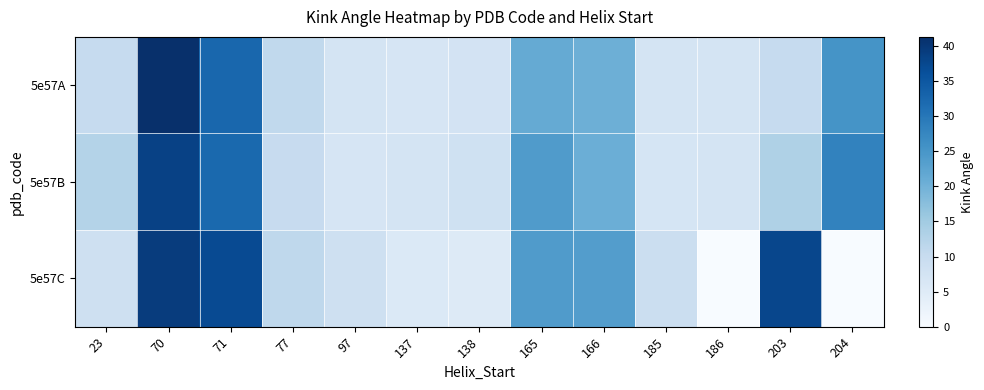

What is the spread (max minus min) of values at 137?

1.4